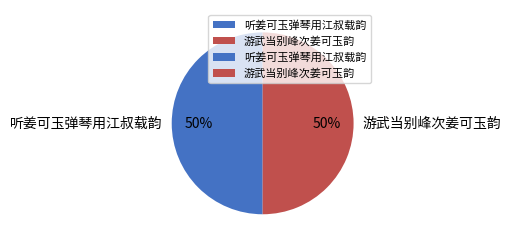

What is the ratio of the value at 游武当别峰次姜可玉韵 to the value at 听姜可玉弹琴用江叔载韵?

1.0